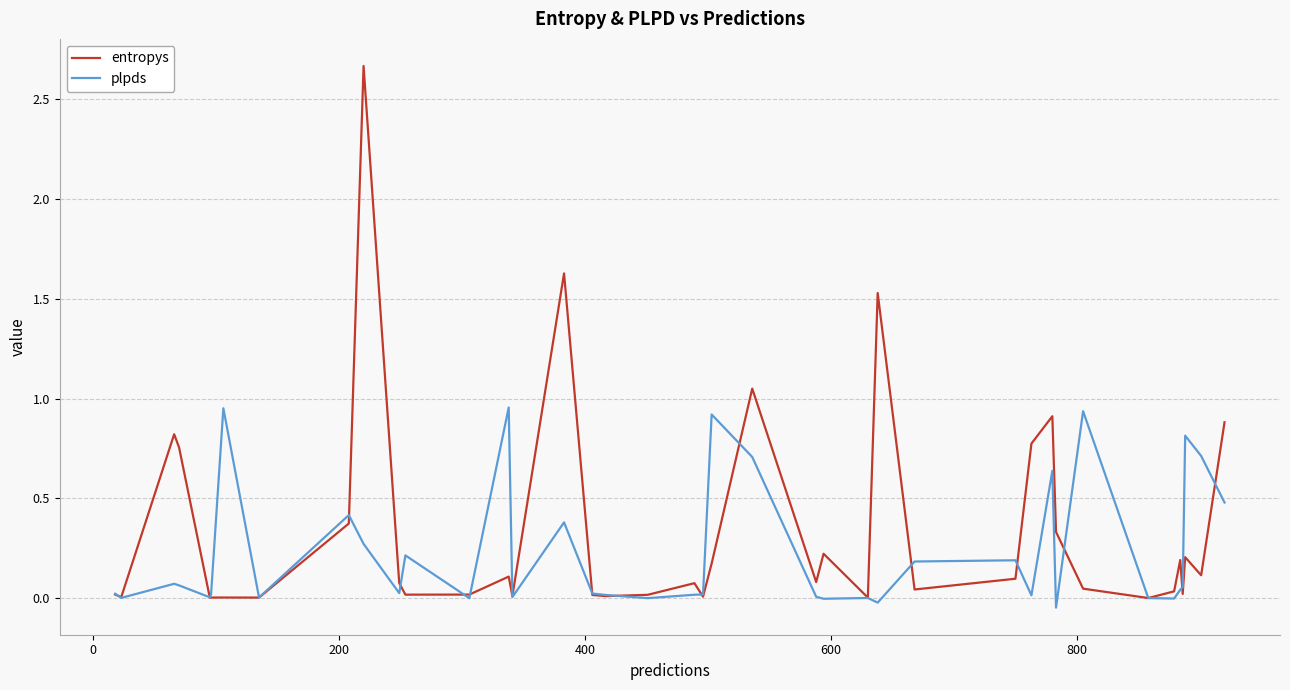

Rank the series by their average value, from highest to lowest.

entropys, plpds